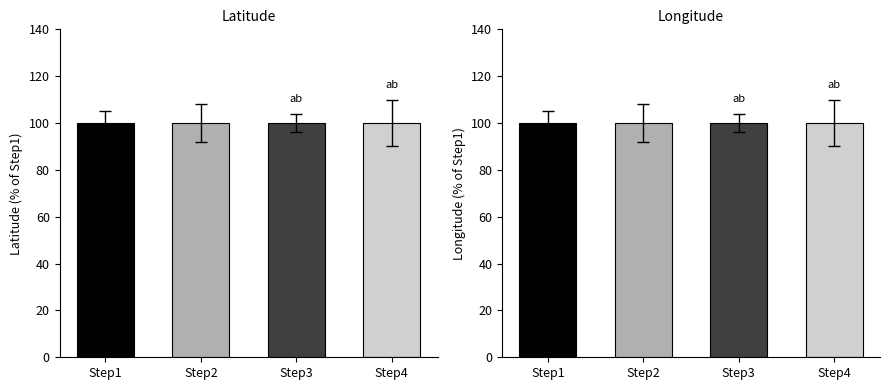

What is the highest value of the Longitude series?

100.0